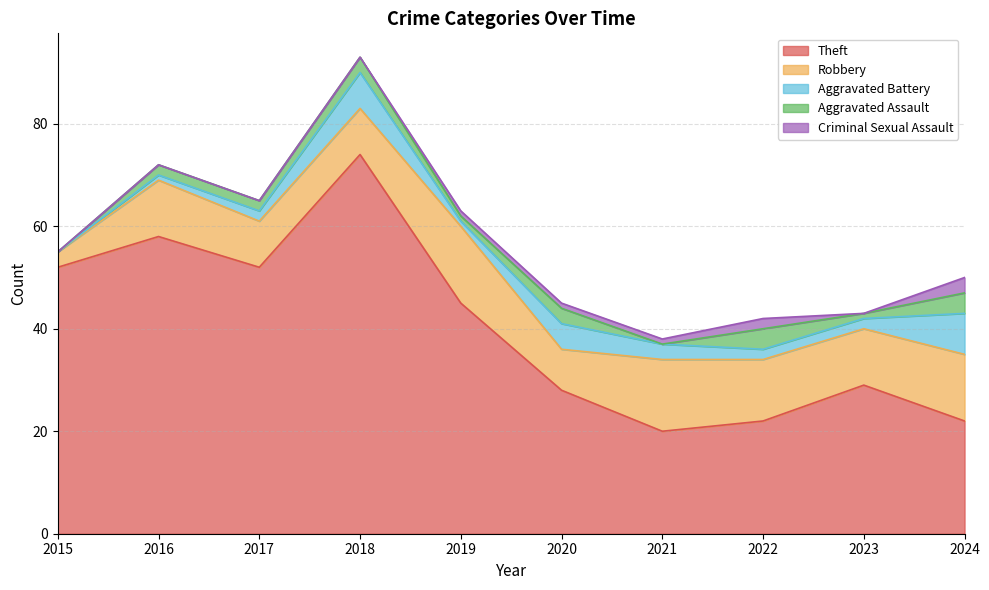

Does the chart display data point markers on the line(s)?

No